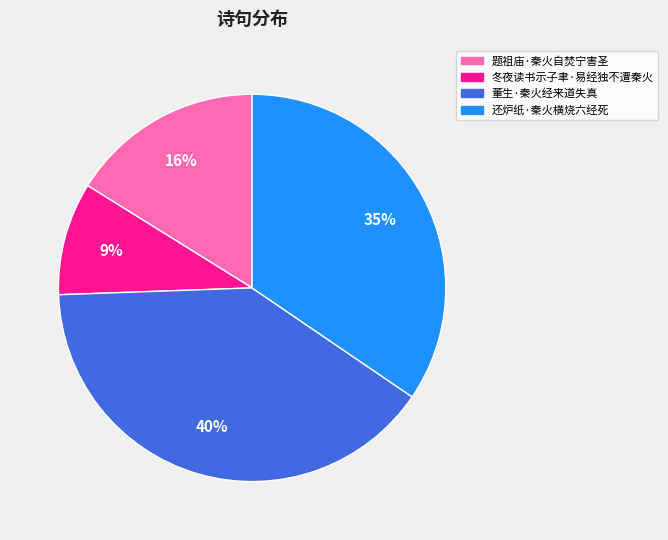

How many slices are in this pie chart?

4